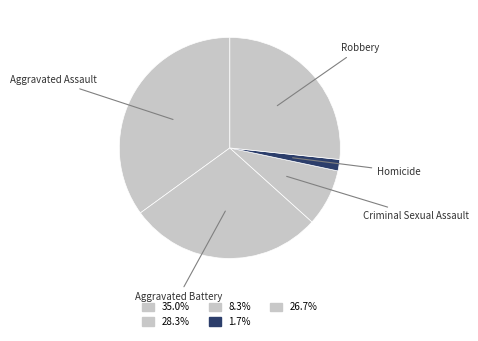

How many segments does this pie chart have?

5